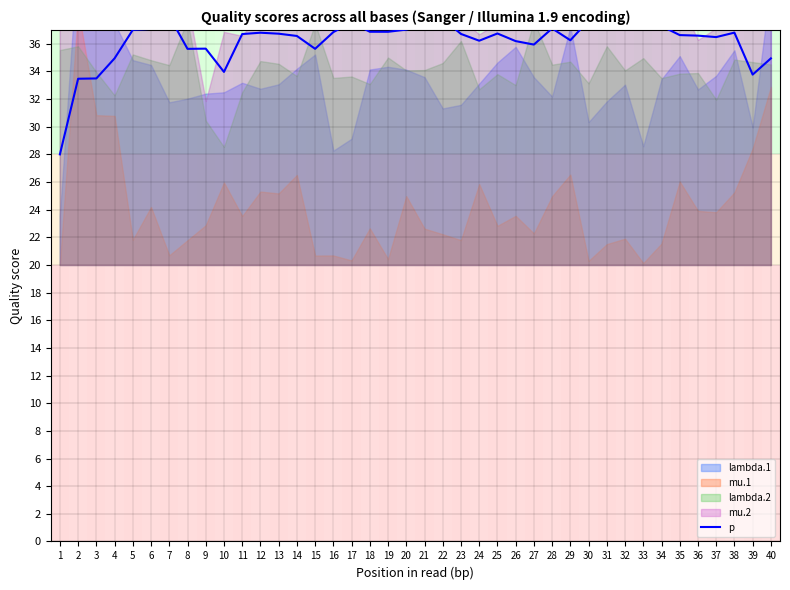

Which category has the highest value across all series?

7